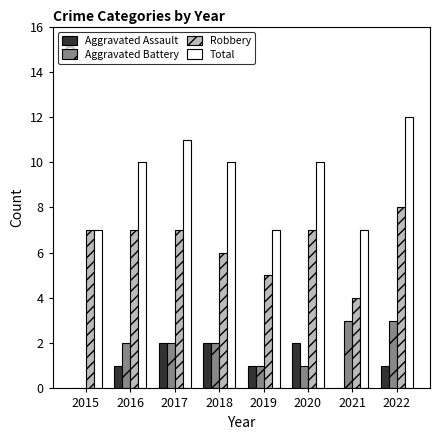

The value of Aggravated Battery at 2018 is 1. True or false?

False